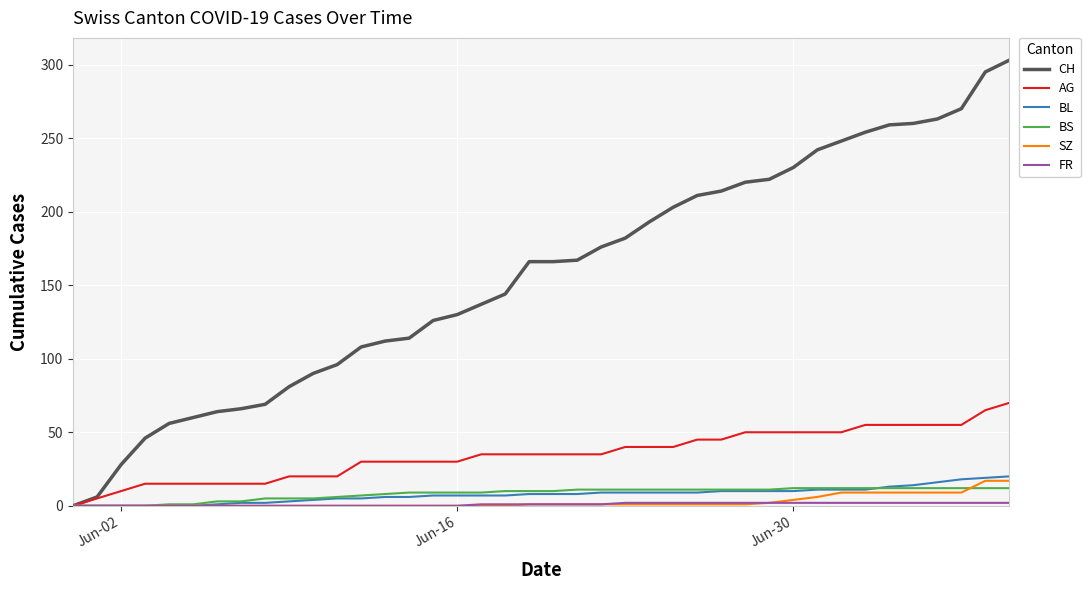

Which series has the widest spread of values?

CH